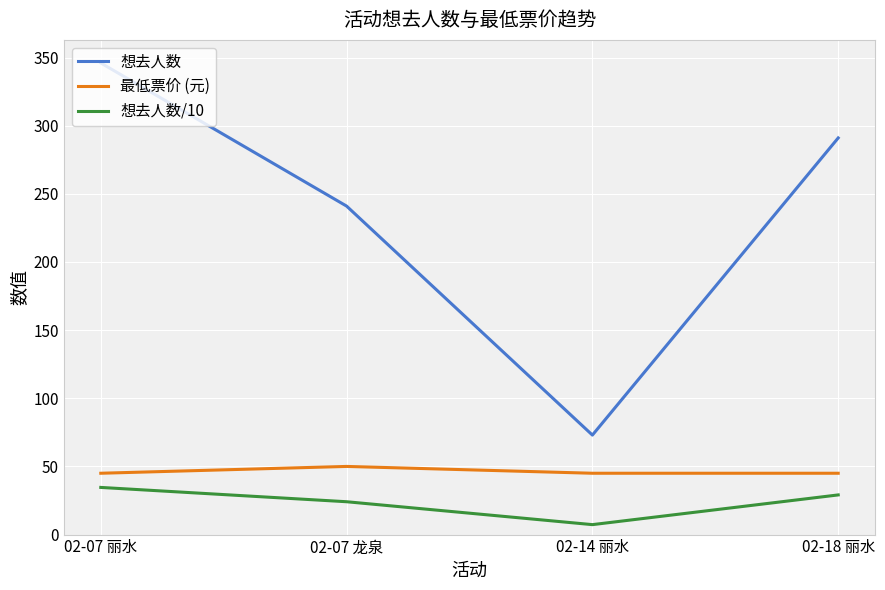

What is the difference between the maximum and minimum values in the 想去人数 series?

273.0